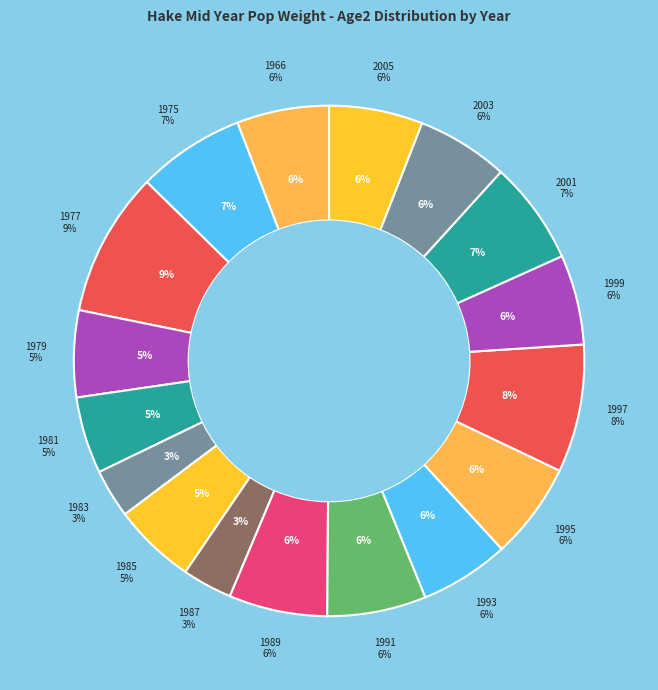

Does any single category account for the majority?

No